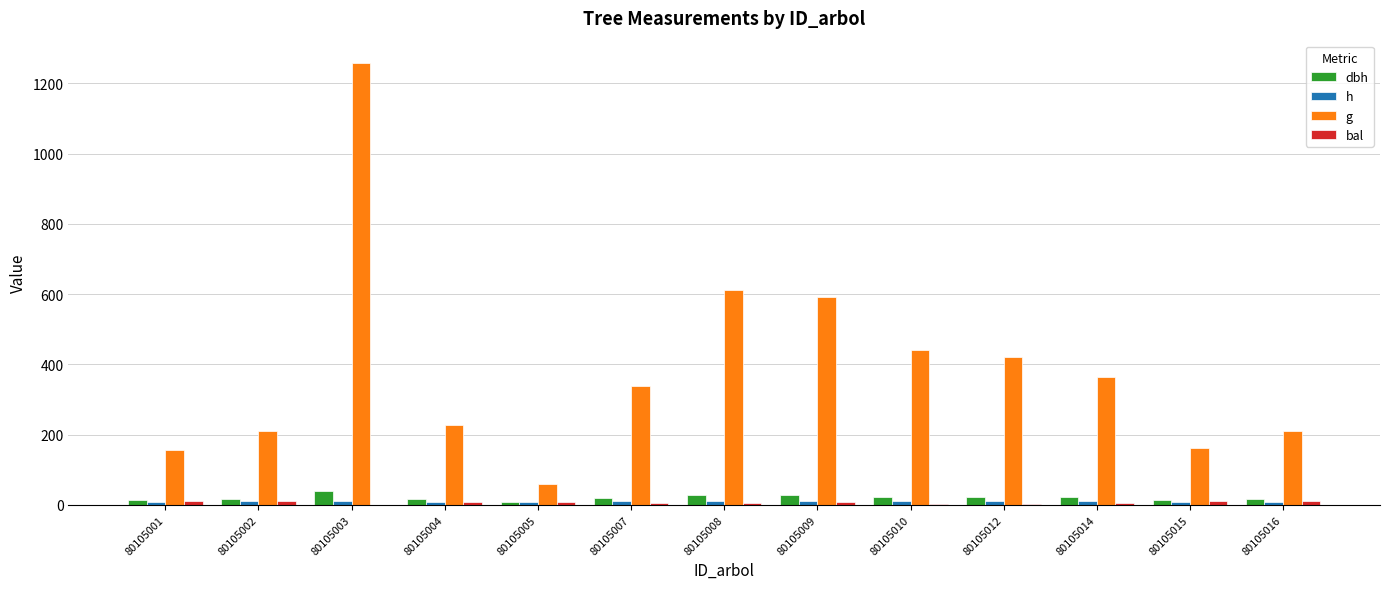

How many distinct data groups are displayed?

4